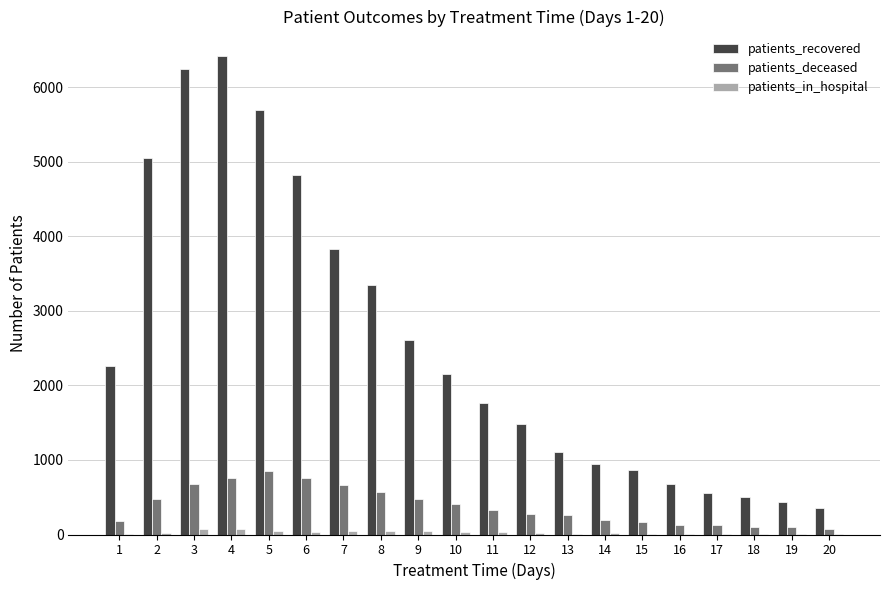

What is the sum of all patients_recovered values?

51132